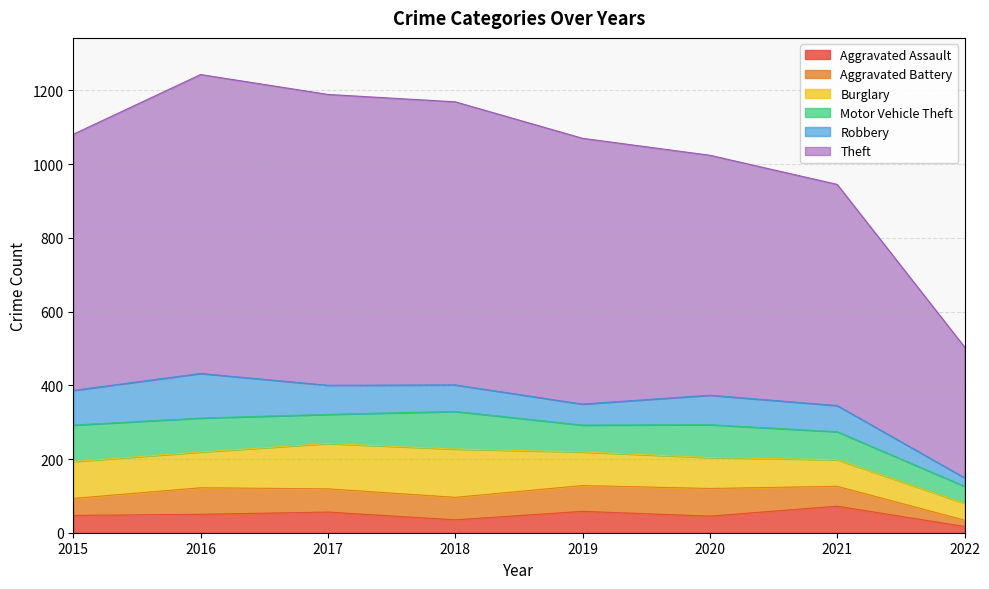

How many data points does each series have?

8